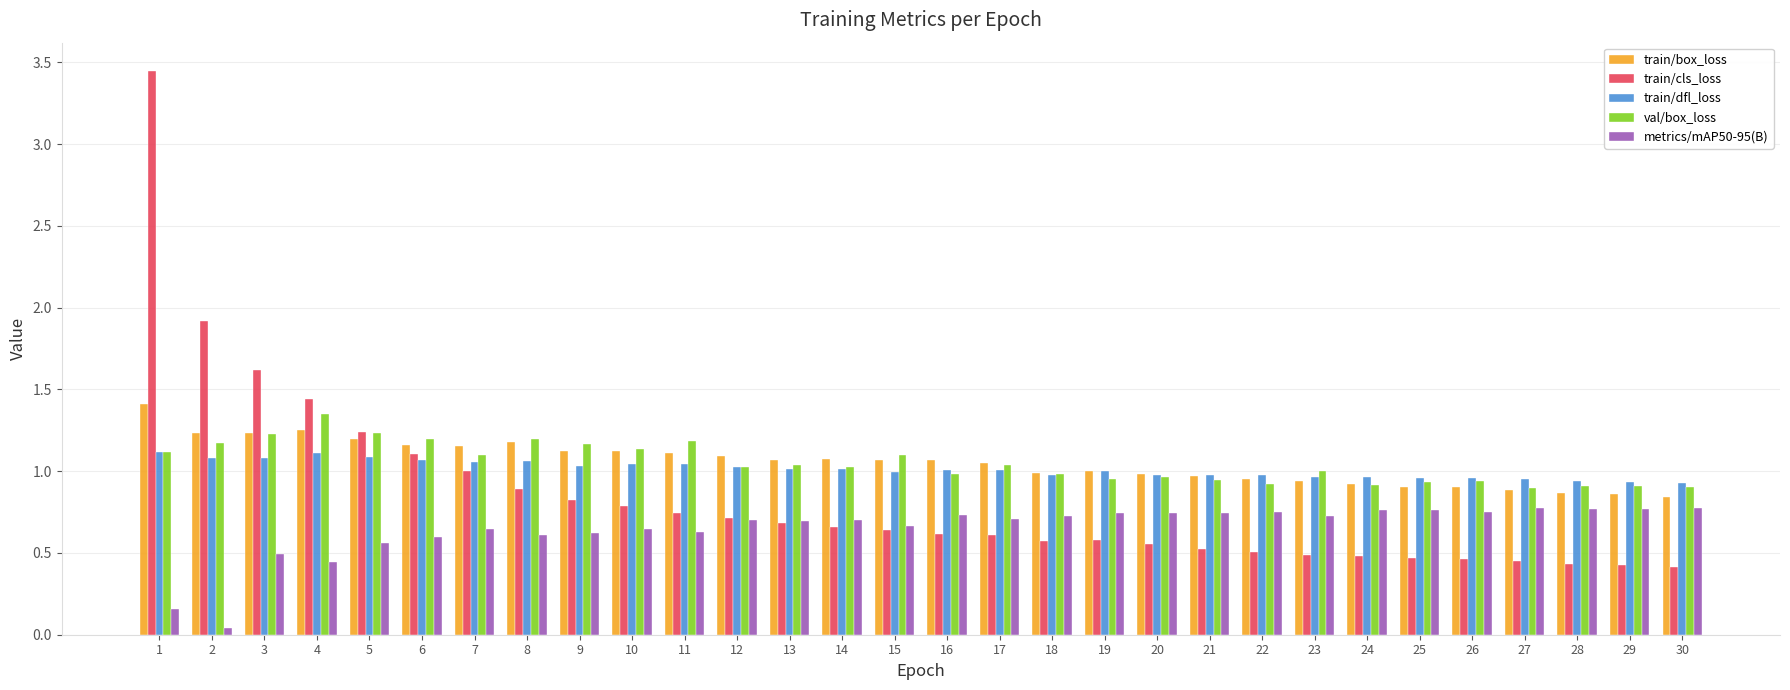

What are all the series names shown in the legend?

train/box_loss, train/cls_loss, train/dfl_loss, val/box_loss, metrics/mAP50-95(B)